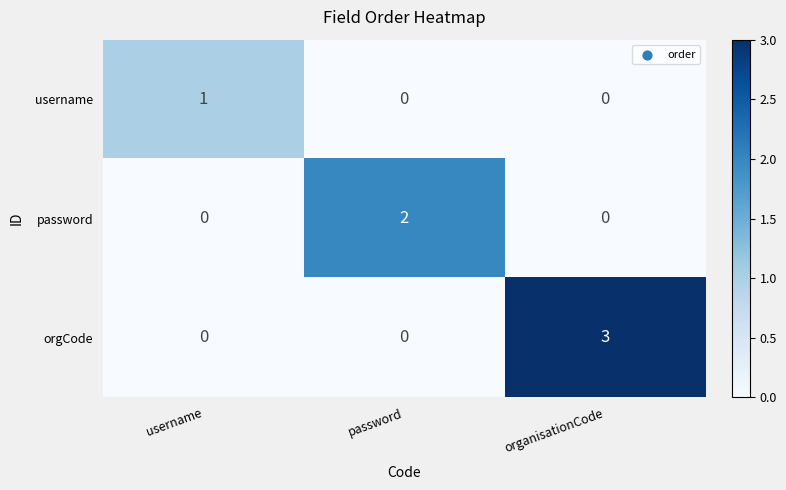

How many categories are shown in the chart?

3